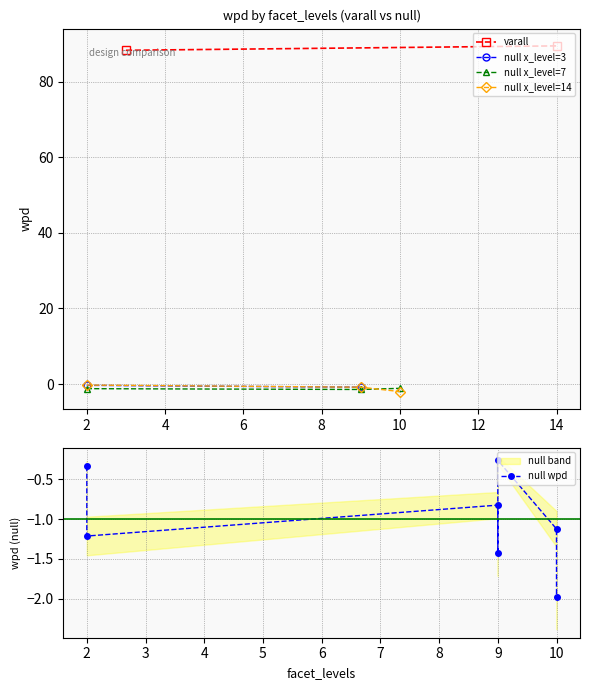

Is the value of null_x14 at x_levels=3 greater than the value of null_x7 at x_levels=3?

Yes